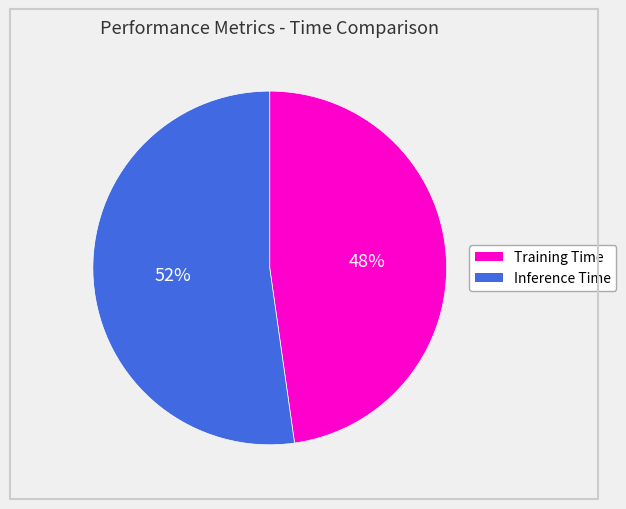

To the nearest percent, what percentage of the pie is Training Time?

48%